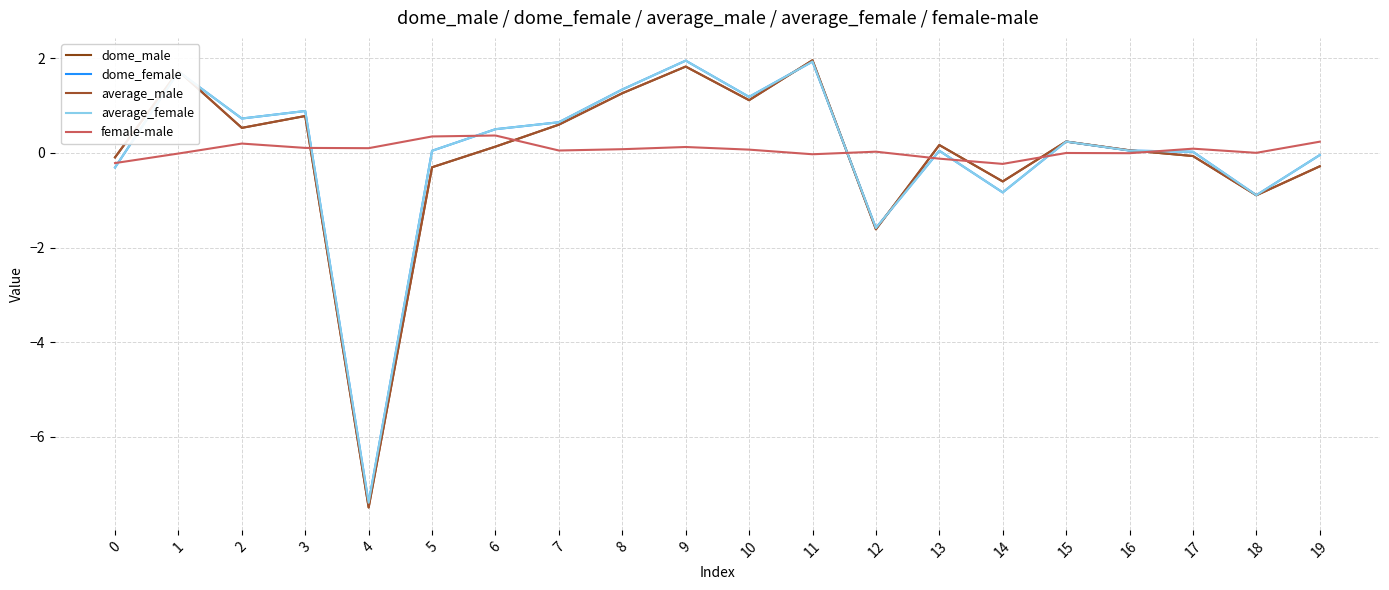

At how many categories does at least one series exceed 1?

5